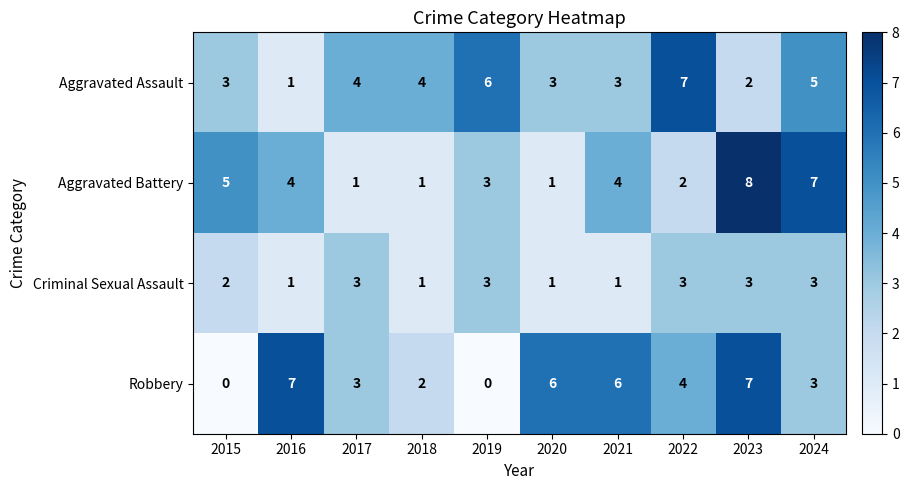

What is the difference between the maximum and minimum values in the Aggravated Battery series?

7